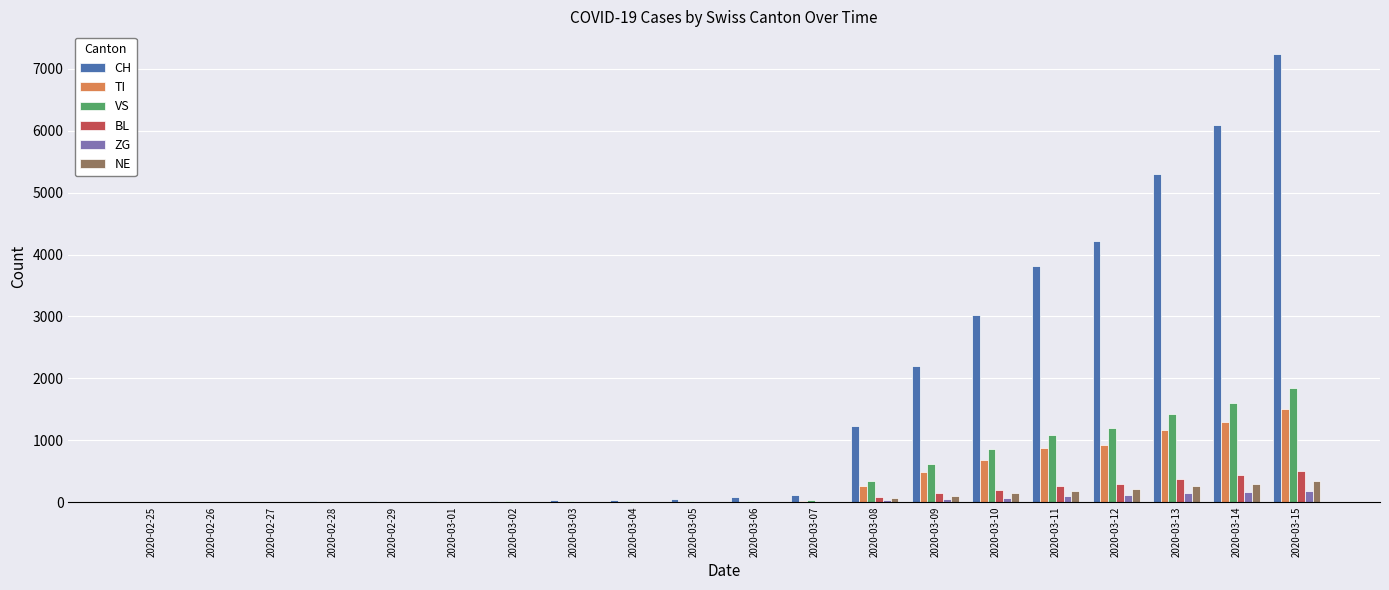

At which category is the sum across all series the highest?

2020-03-15